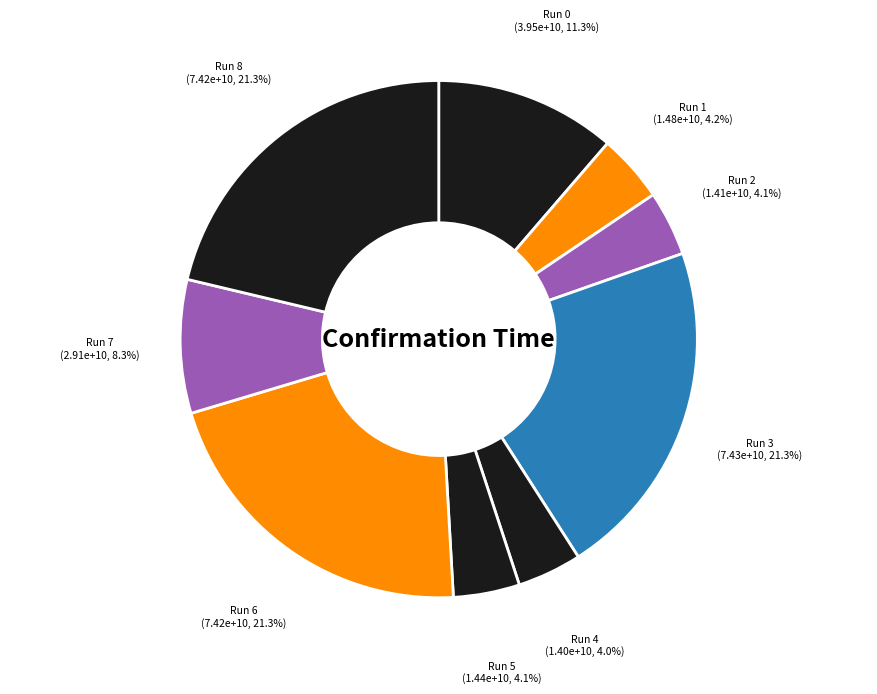

What portion of the pie excludes Run 8?

78.7%